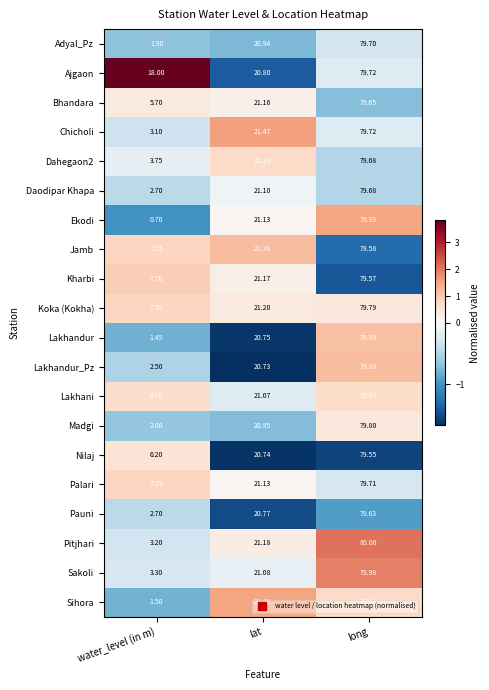

Count the number of categories in the chart.

3